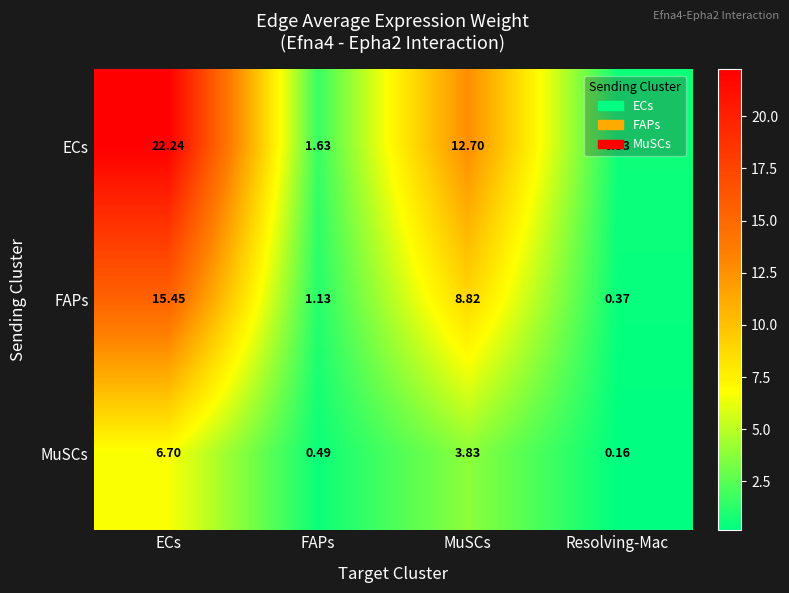

Which series has the largest total across all categories?

ECs